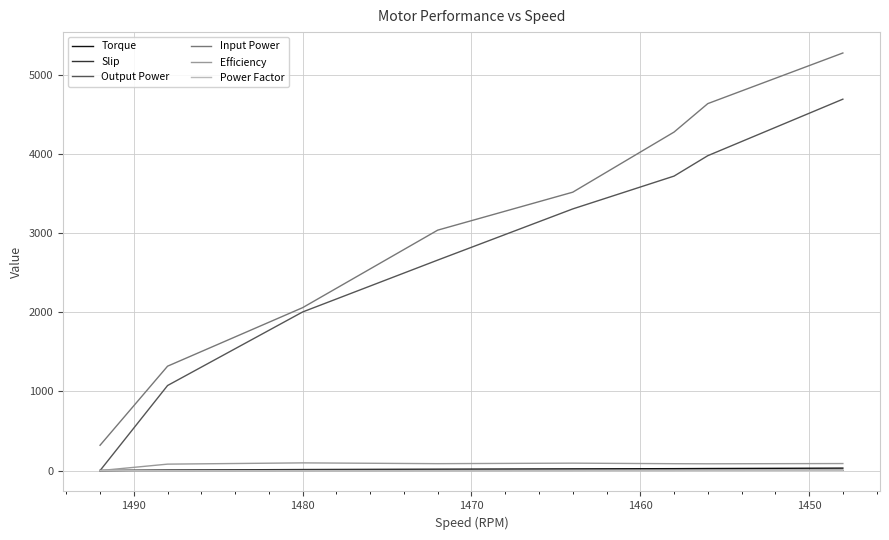

True or false: Slip has more than 2 points higher than both neighbors.

False